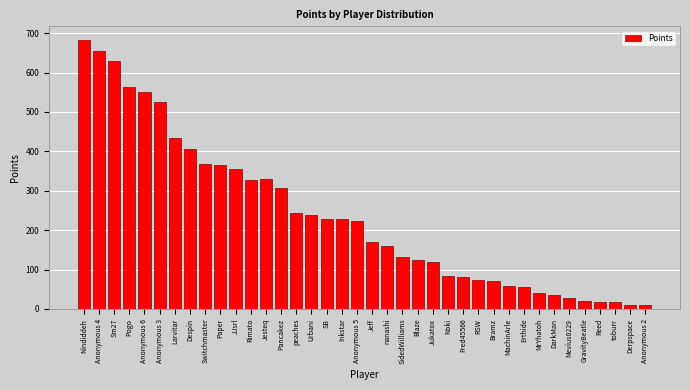

What is the label of the 16th bar from the left?

Urbani